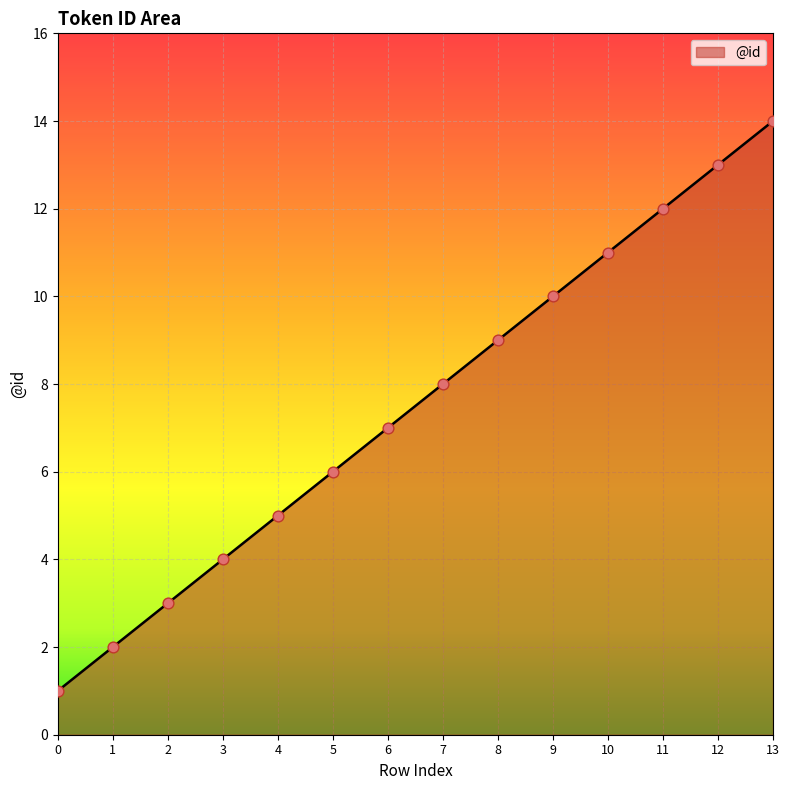

What is the change in value from 7 to 8?

+1